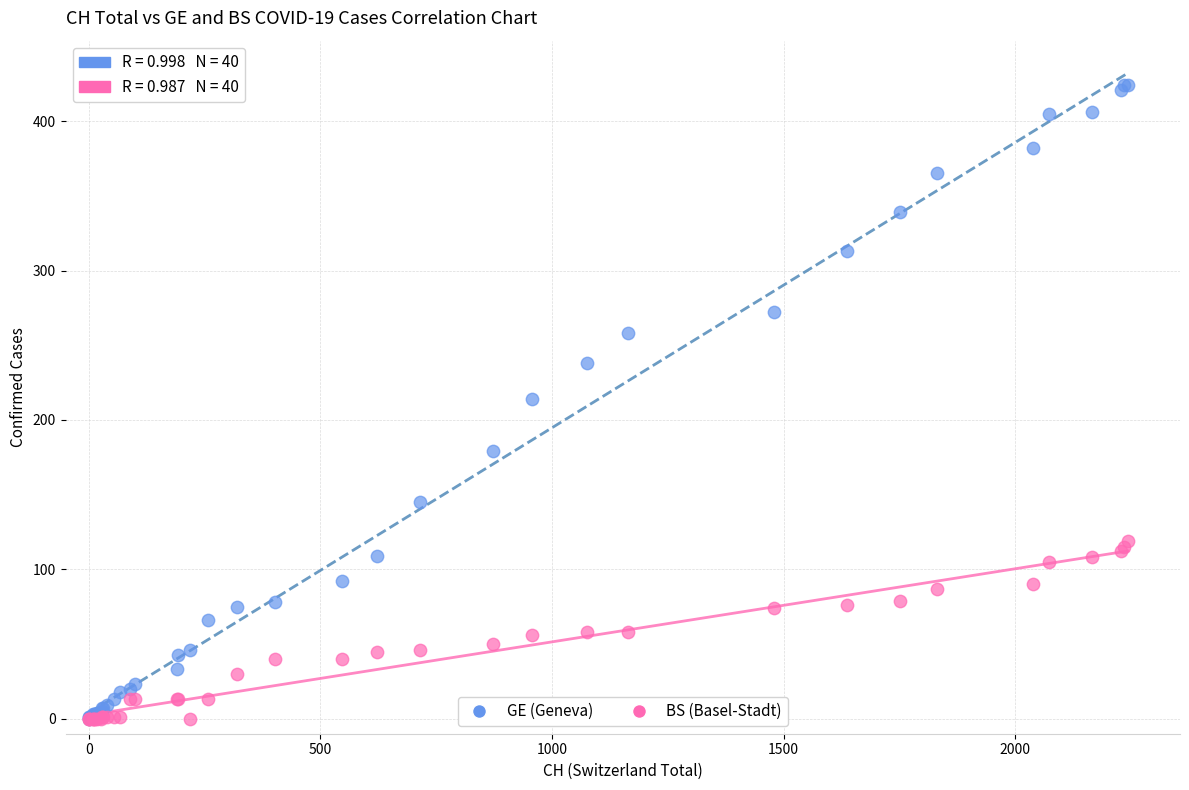

Which series reaches the maximum Y coordinate?

GE (Geneva)